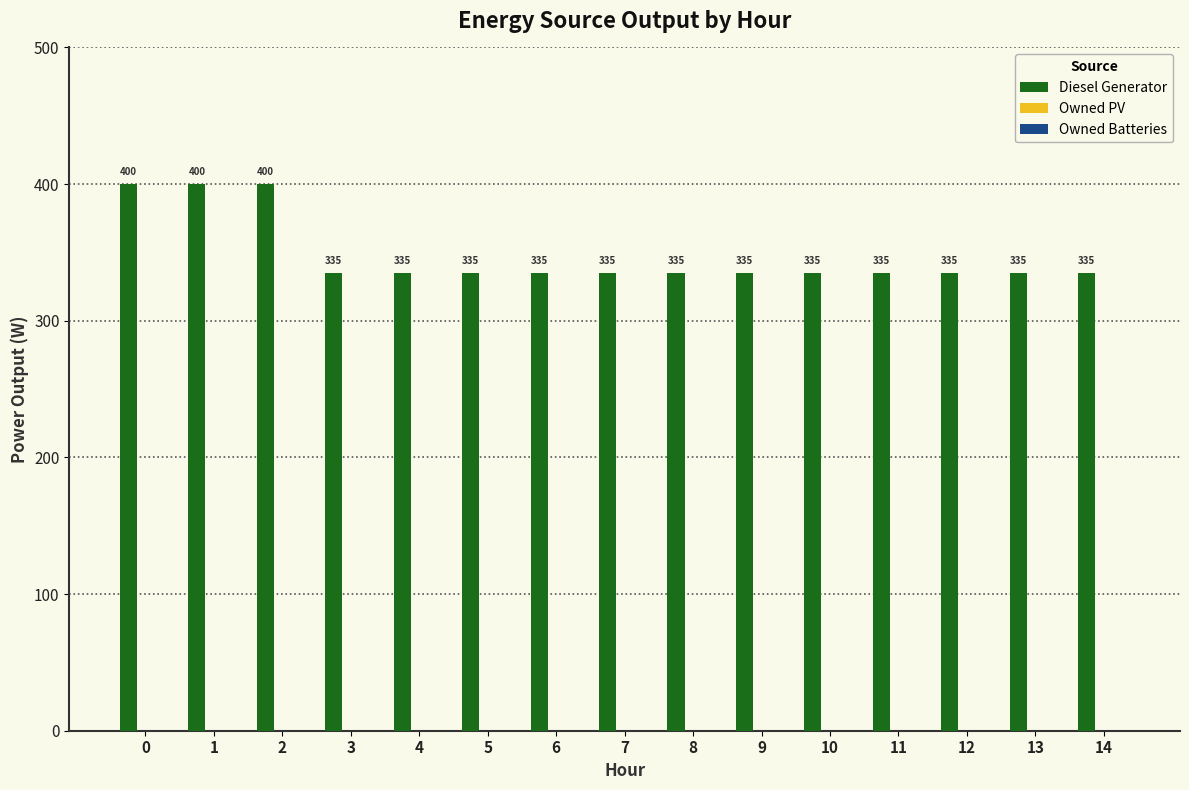

Reading left to right, extract all data points from this chart.

400	400	400	335	335	335	335	335	335	335	335	335	335	335	335